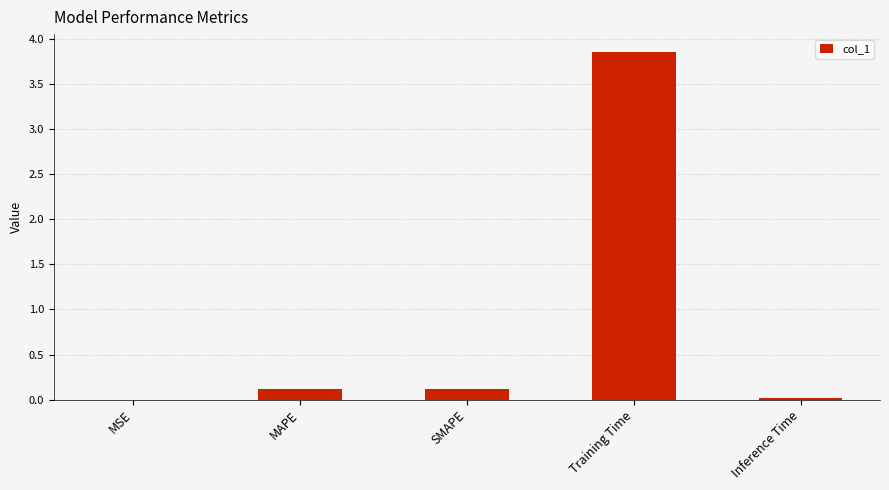

At which category does the chart reach its peak across all series?

Training Time